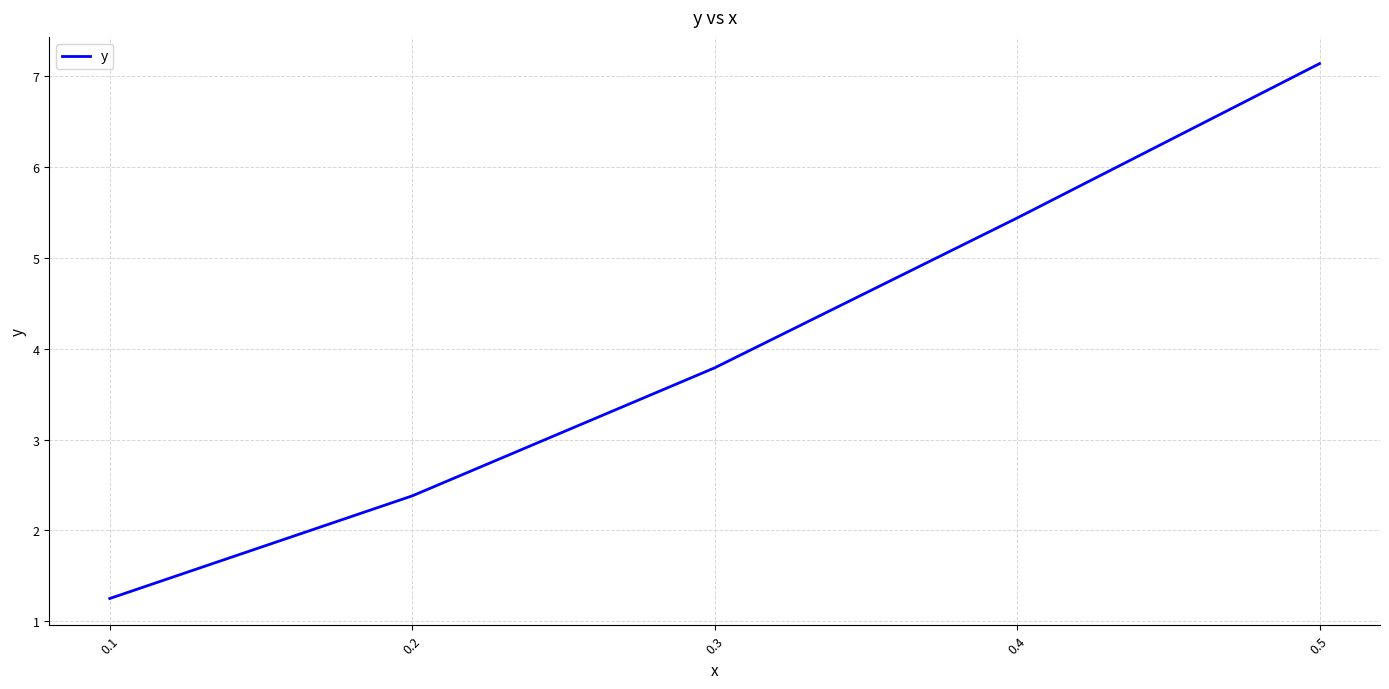

Between 0.5 and 0.2, which is larger?

0.5